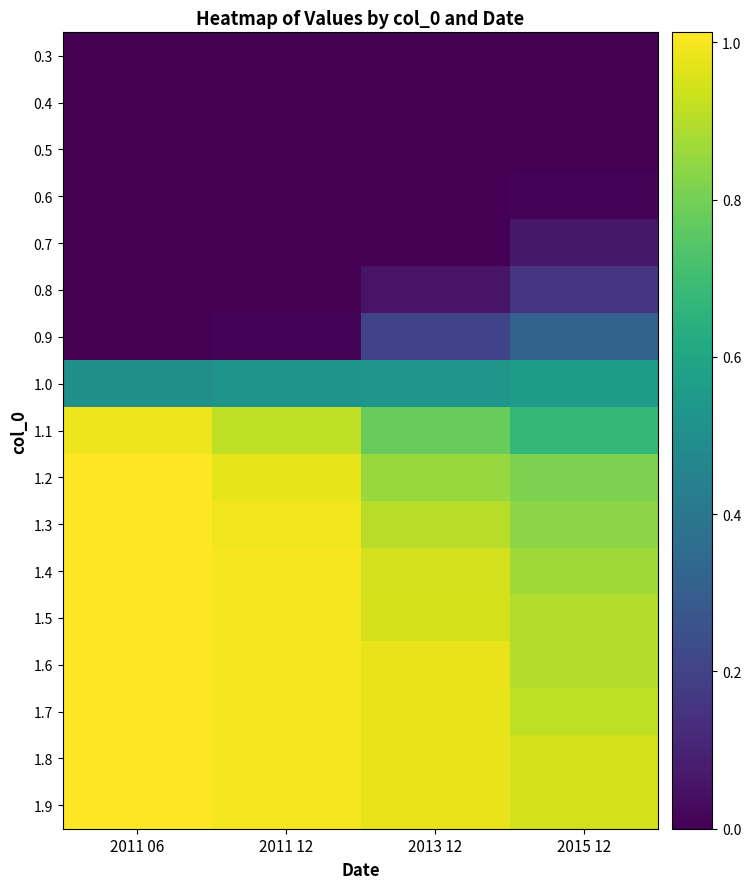

What is the total value across all series at 2011 06?

9.6